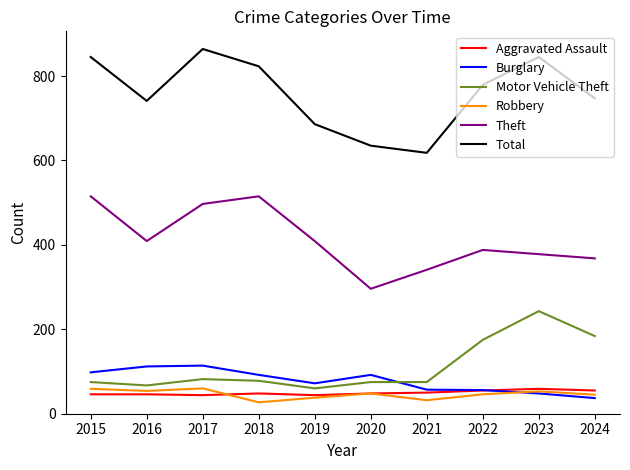

Read the Burglary value at 2024.

37